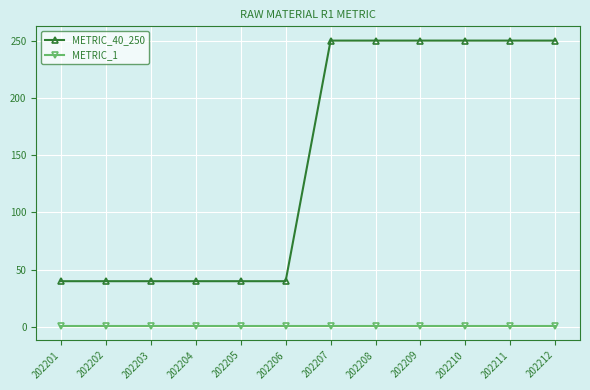

What is the value of the METRIC_1 point at the 9th from the left?

1